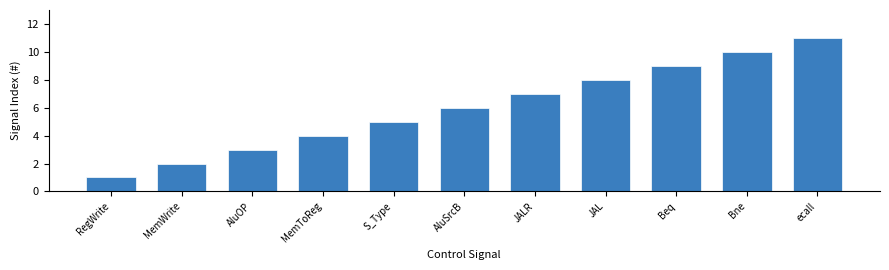

List the labels in order of value, largest first.

ecall, Bne, Beq, JAL, JALR, AluSrcB, S_Type, MemToReg, AluOP, MemWrite, RegWrite